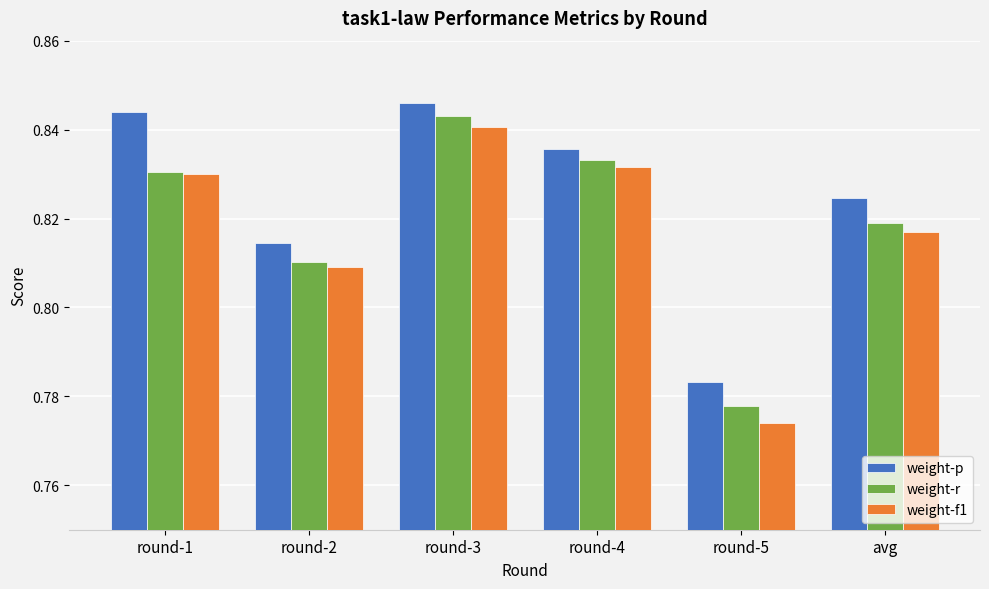

Is it true that weight-r equals 0.3 at round-4?

False